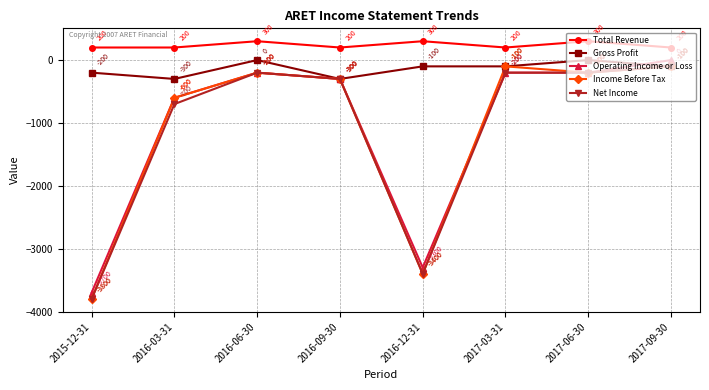

Reading left to right, list all the values displayed in this chart.

Total Revenue: 2015-12-31=200	2016-03-31=200	2016-06-30=300	2016-09-30=200	2016-12-31=300	2017-03-31=200	2017-06-30=300	2017-09-30=200
Gross Profit: 2015-12-31=-200	2016-03-31=-300	2016-06-30=0	2016-09-30=-300	2016-12-31=-100	2017-03-31=-100	2017-06-30=0	2017-09-30=-100
Operating Income or Loss: 2015-12-31=-3700	2016-03-31=-600	2016-06-30=-200	2016-09-30=-300	2016-12-31=-3300	2017-03-31=-200	2017-06-30=-200	2017-09-30=0
Income Before Tax: 2015-12-31=-3800	2016-03-31=-600	2016-06-30=-200	2016-09-30=-300	2016-12-31=-3400	2017-03-31=-100	2017-06-30=-200	2017-09-30=-100
Net Income: 2015-12-31=-3800	2016-03-31=-700	2016-06-30=-200	2016-09-30=-300	2016-12-31=-3400	2017-03-31=-200	2017-06-30=-200	2017-09-30=-100